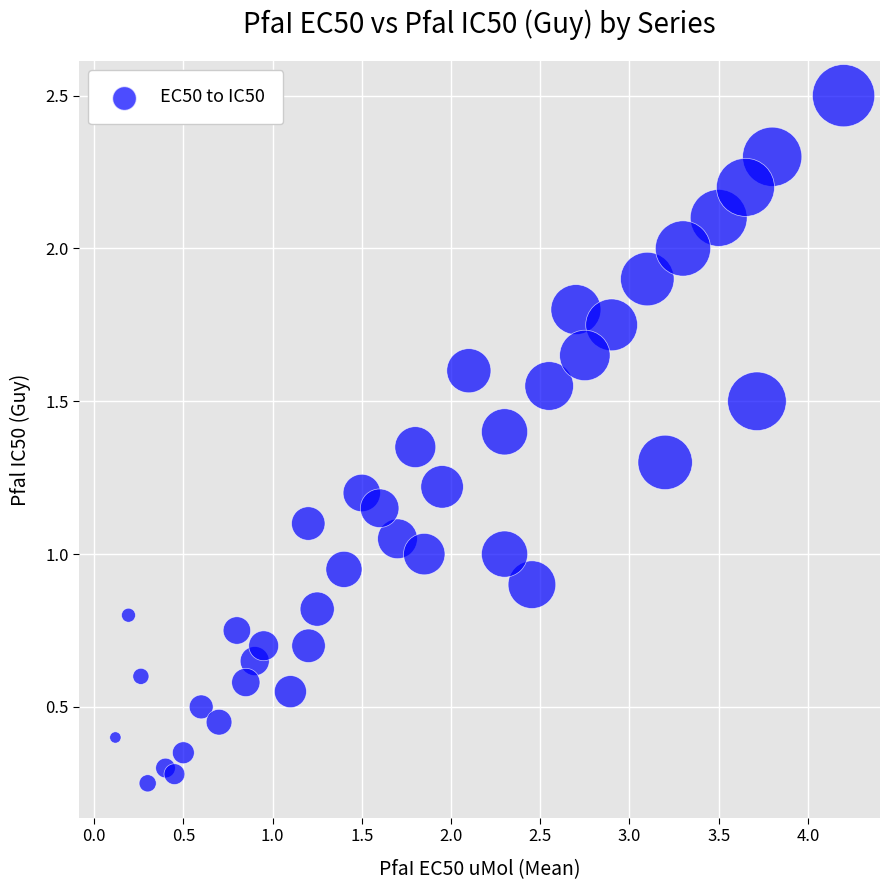

What is the range of X values (max minus min)?

4.1